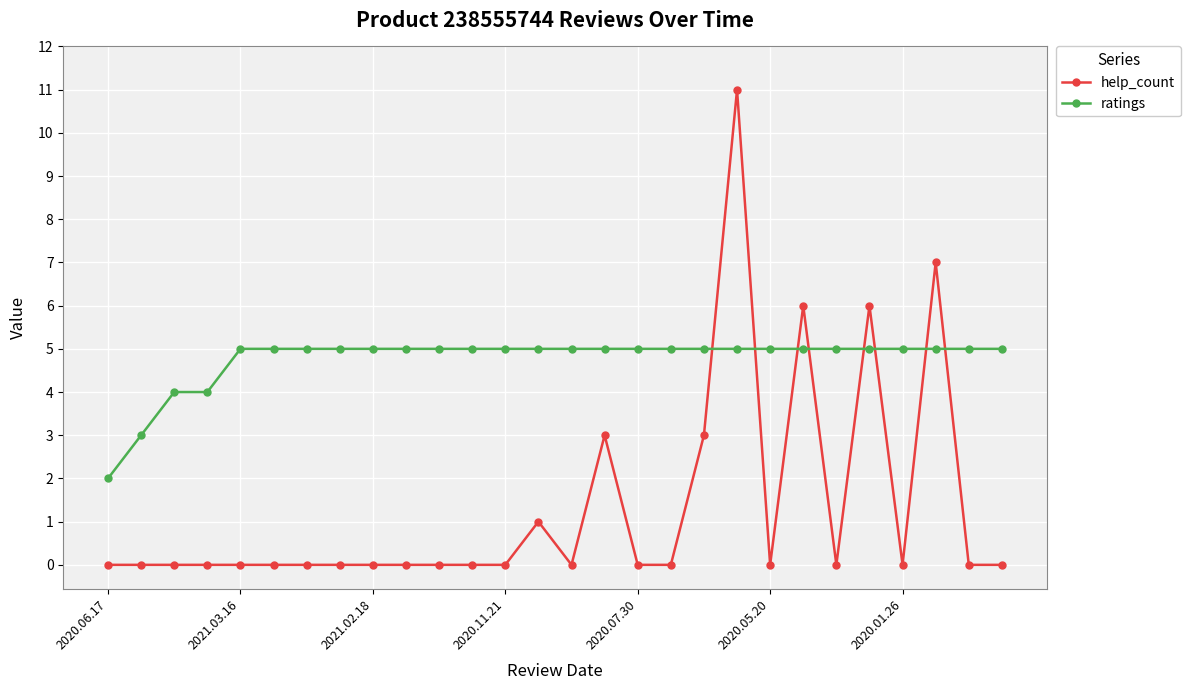

After their last crossing, which series has the higher values: ratings or help_count?

ratings